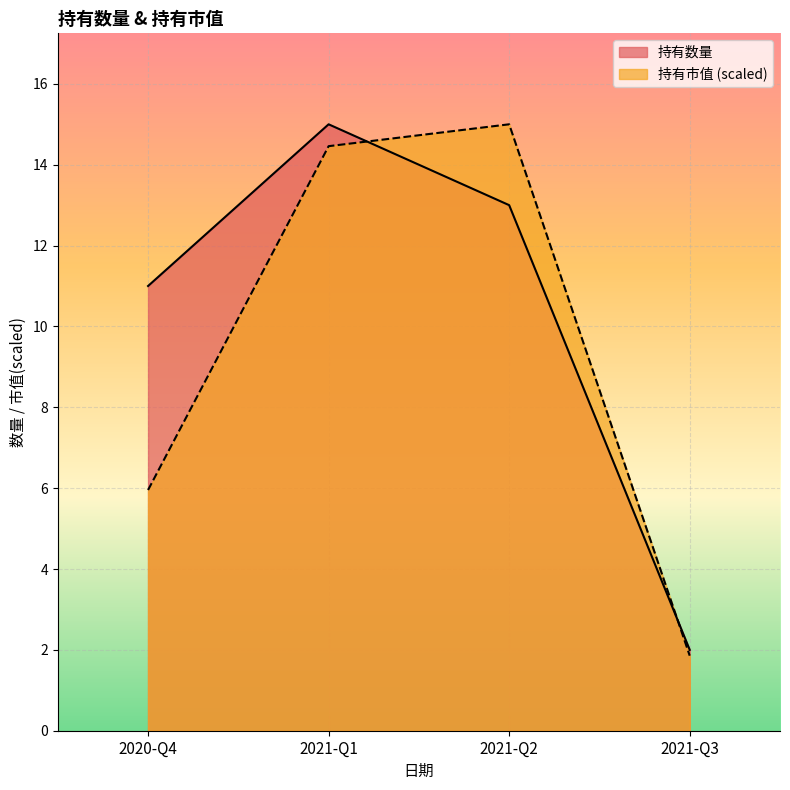

Reading left to right, list all the values displayed in this chart.

持有数量: 11.0	15.0	13.0	2.0
持有市值: 6.0	14.5	15.0	1.9